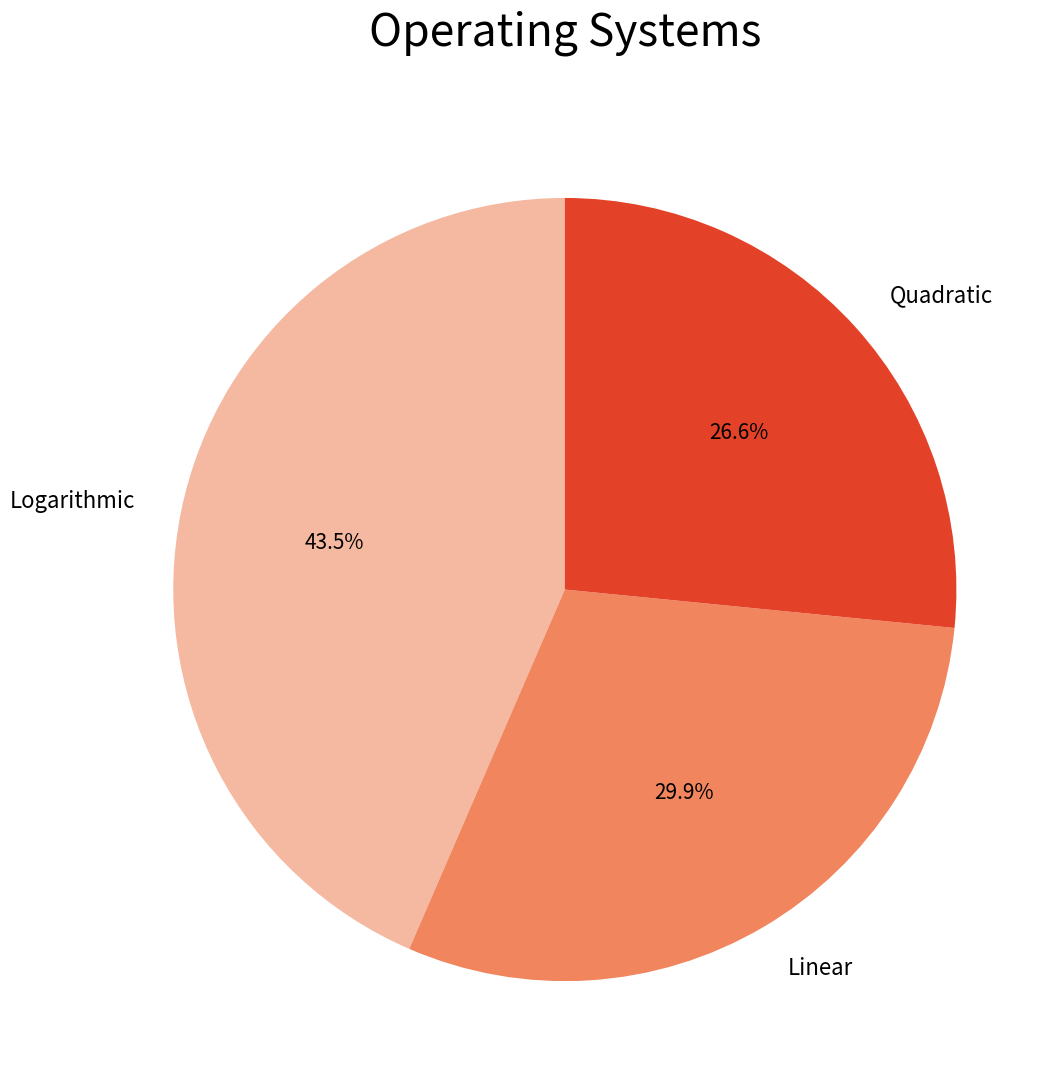

Count the number of slices in the pie.

3